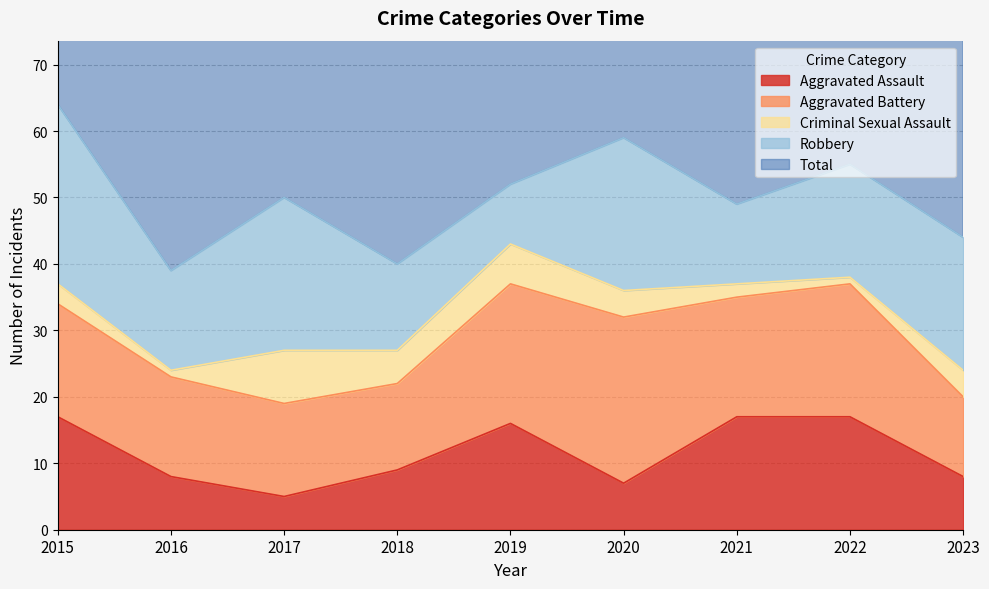

True or false: Aggravated Battery and Total intersect in this chart.

False